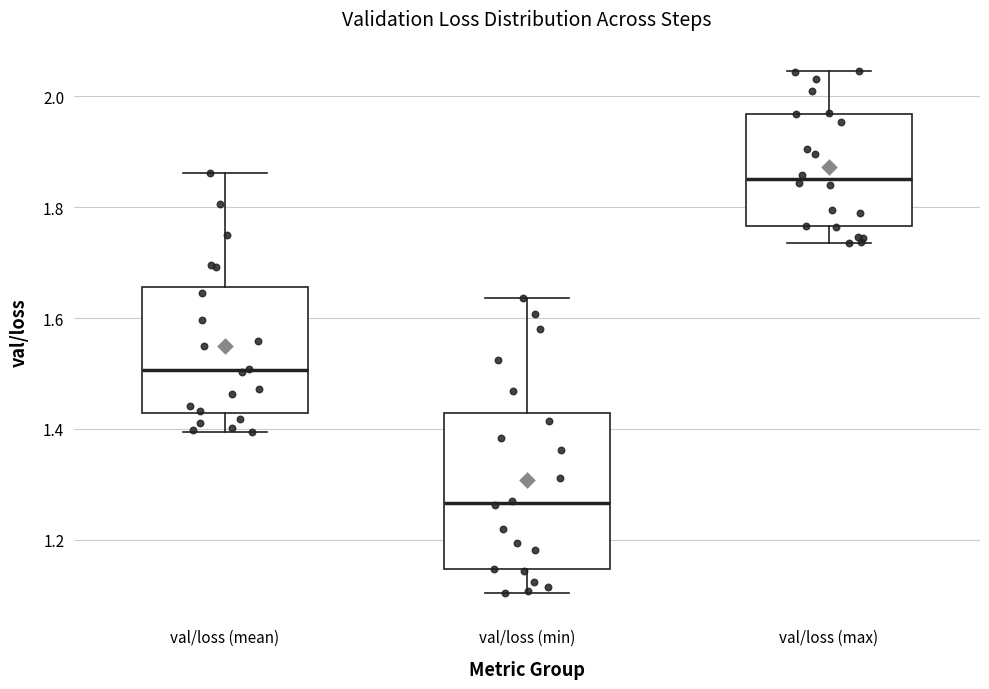

Which box's median line is the lowest?

val/loss (min)